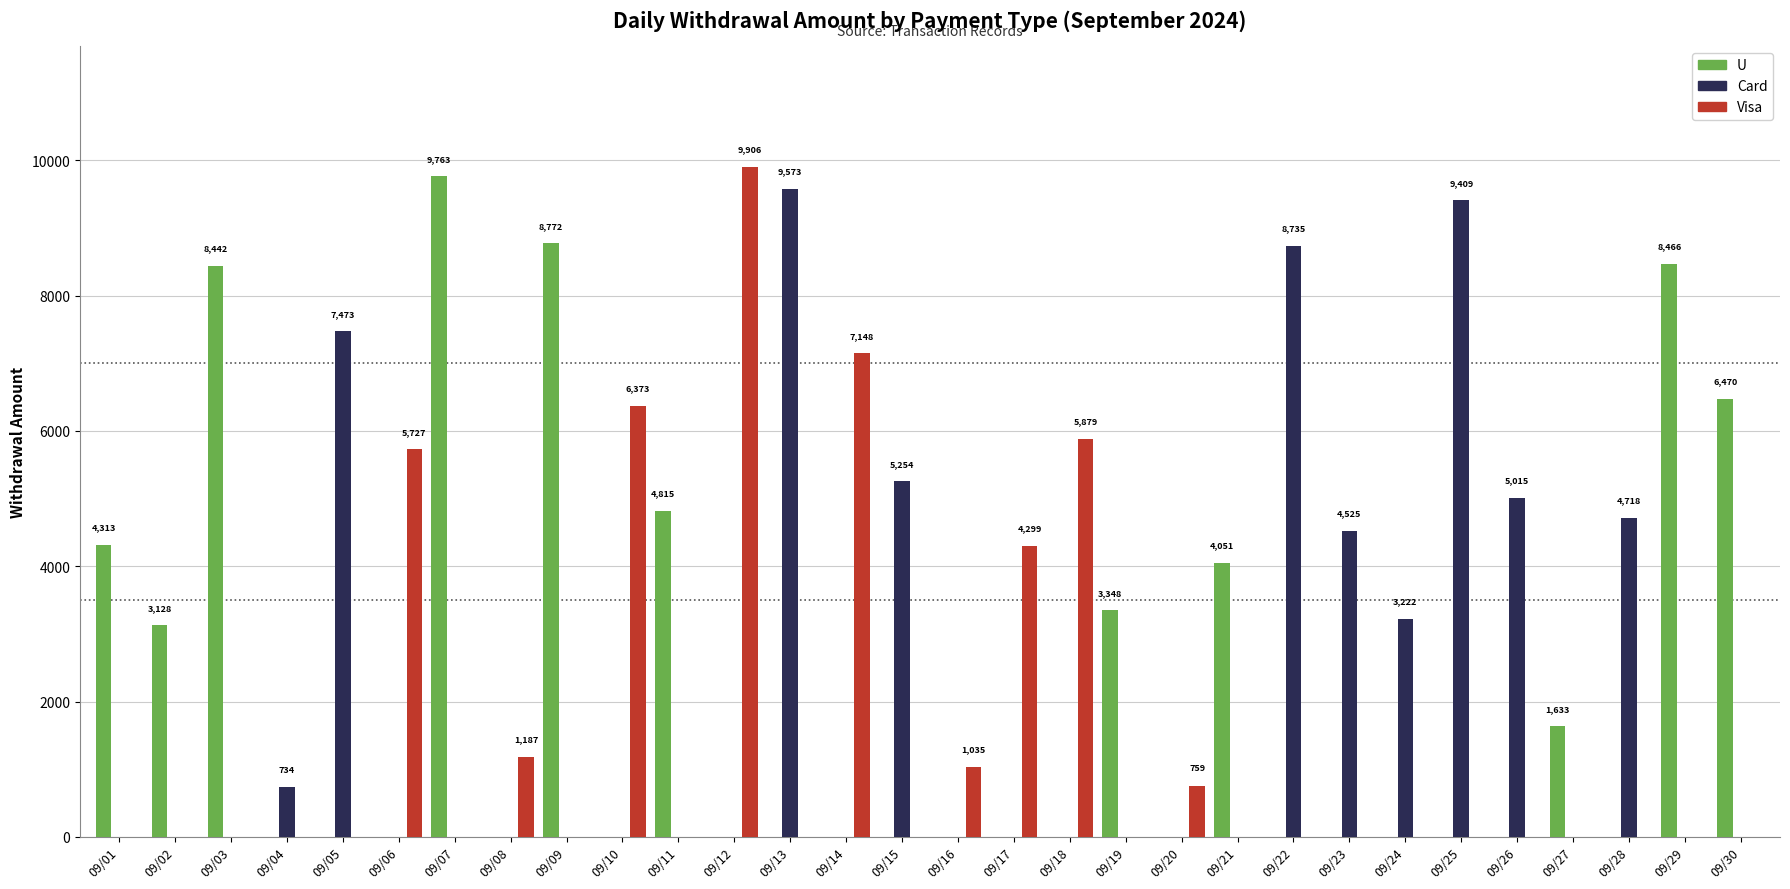

Which category has the highest value in the Visa series?

09/12